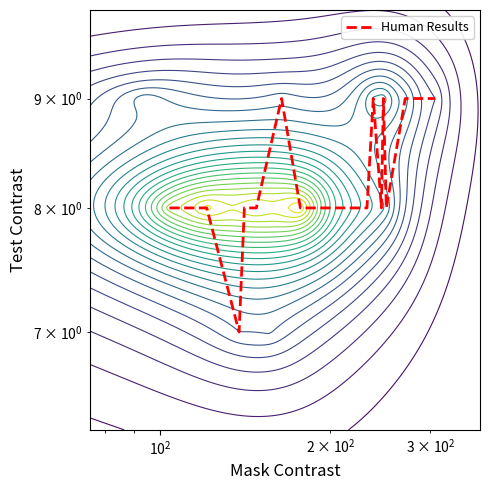

Count the number of values greater than 8.

5